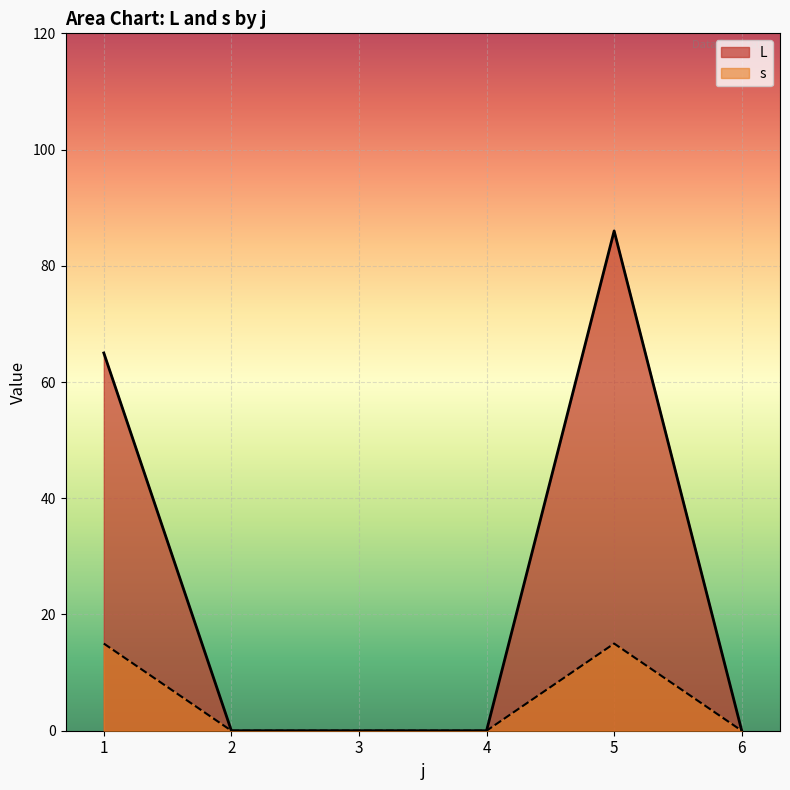

Which series changed the most between 2 and 5?

L